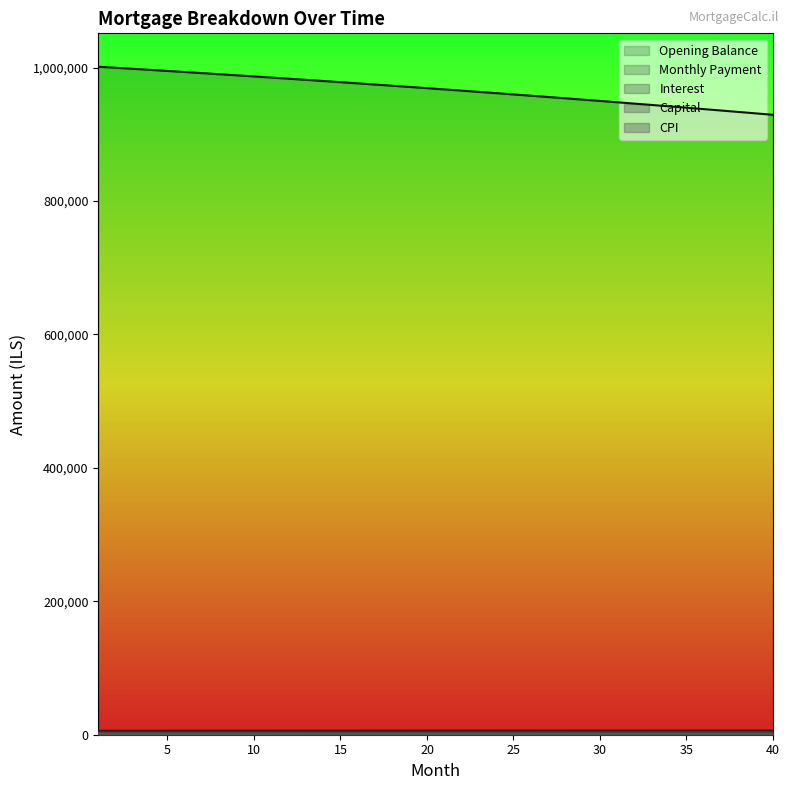

What is the spread (max minus min) of values at 4?

995287.0